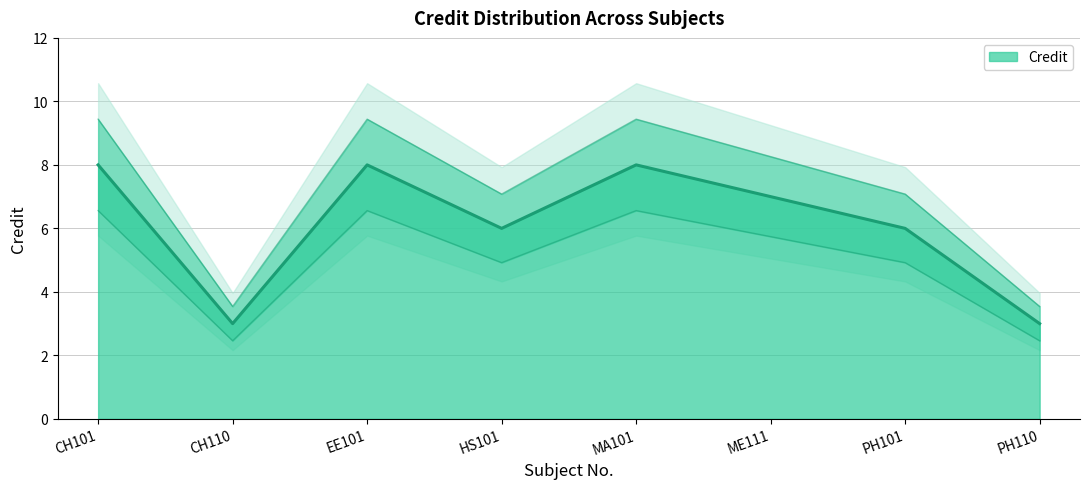

What is the sum of the values at HS101 and ME111?

13